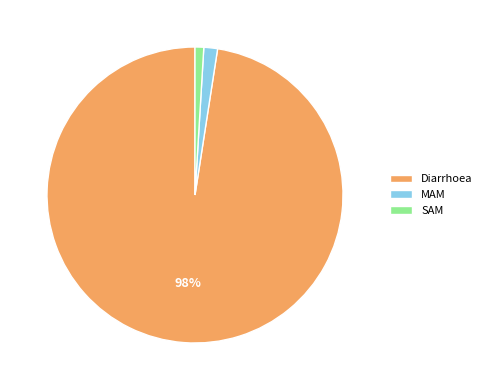

How many segments does this pie chart have?

3